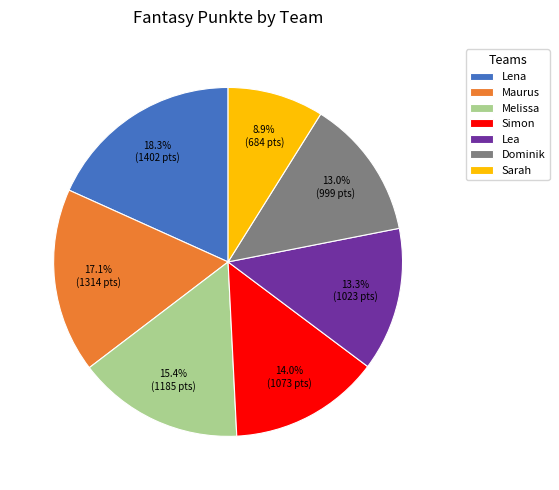

Does any single category account for the majority?

No